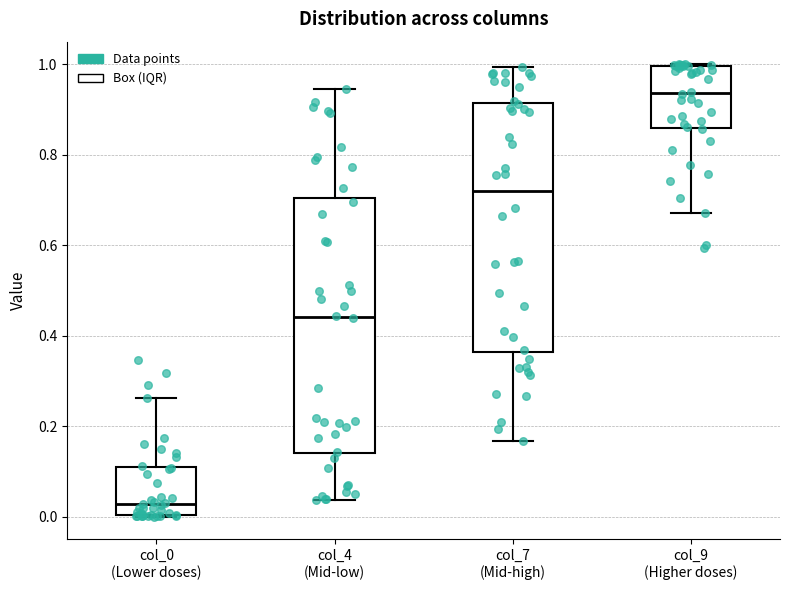

Reading left to right, read every box against the y-axis: the position of its median line, the range the box covers, and the ends of its whiskers. The values are not printed on the chart, so give them approximately, as read against the axis.

col_0 (Lower doses): median 0.02, box 0.00 to 0.10, whiskers 0.00 to 0.26
col_4 (Mid-low): median 0.44, box 0.14 to 0.70, whiskers 0.04 to 0.94
col_7 (Mid-high): median 0.72, box 0.36 to 0.92, whiskers 0.16 to 1.00
col_9 (Higher doses): median 0.94, box 0.86 to 1.00, whiskers 0.68 to 1.00